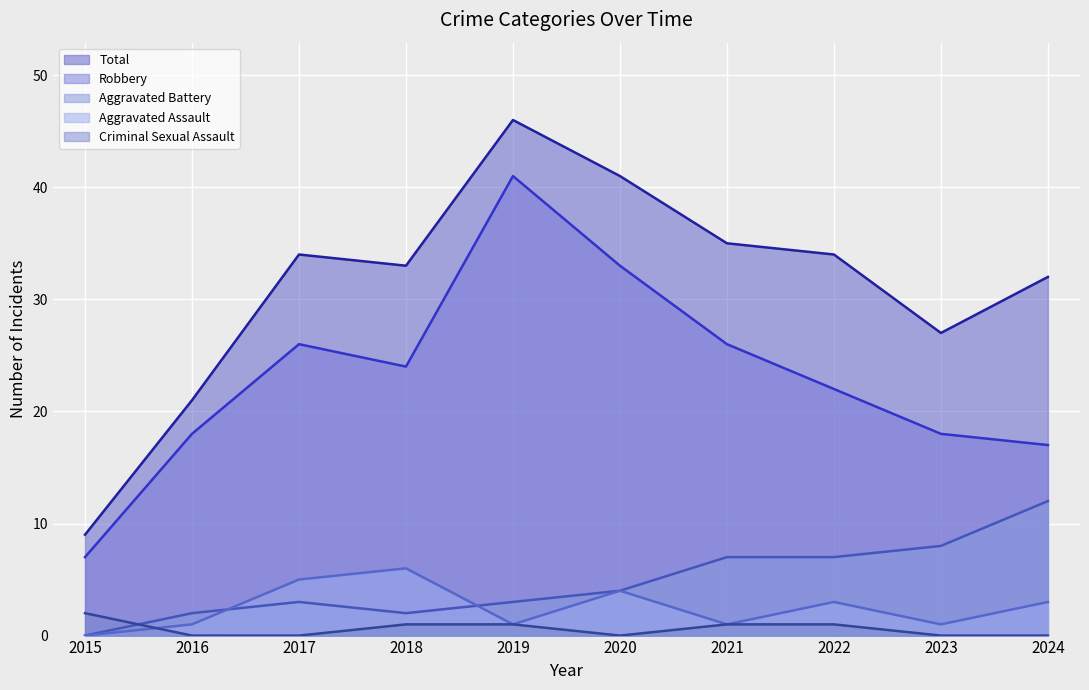

Reading left to right, list all the values displayed in this chart.

Aggravated Assault: 0	1	5	6	1	4	1	3	1	3
Aggravated Battery: 0	2	3	2	3	4	7	7	8	12
Criminal Sexual Assault: 2	0	0	1	1	0	1	1	0	0
Robbery: 7	18	26	24	41	33	26	22	18	17
Total: 9	21	34	33	46	41	35	34	27	32